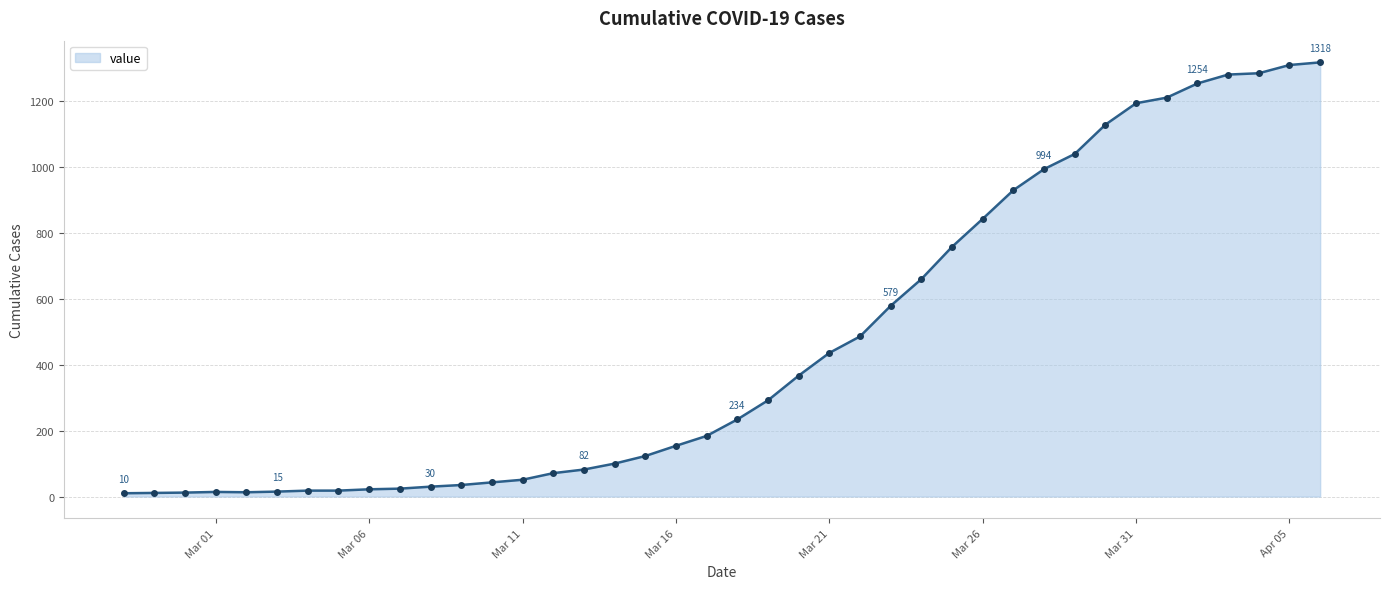

What is the difference between the maximum and minimum values?

1308